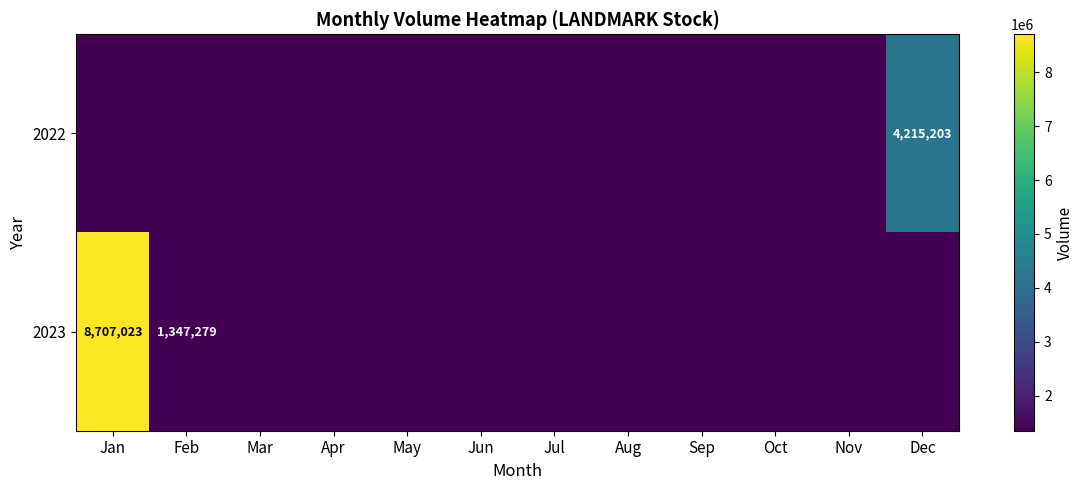

Which series has the largest range (max minus min)?

2023